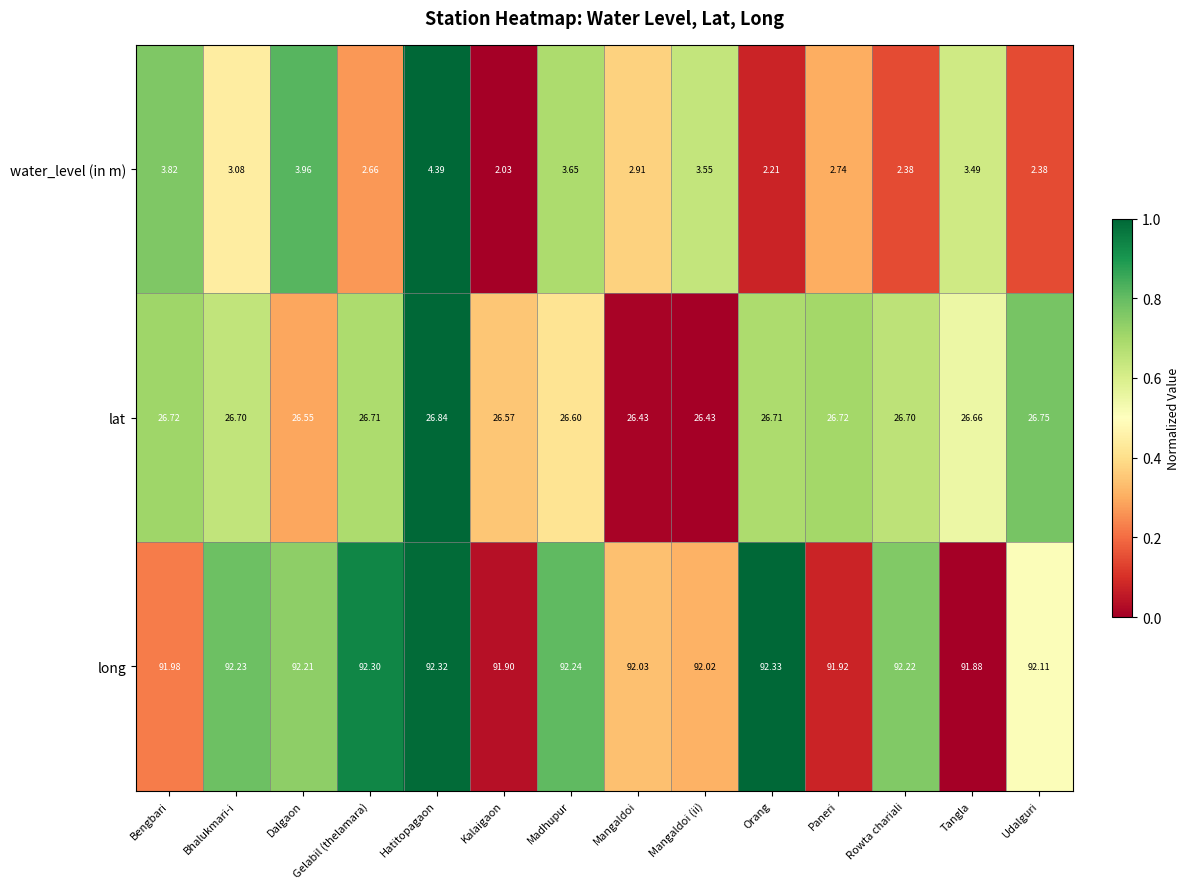

Which series changed the most between Kalaigaon and Mangaldoi?

water_level (in m)